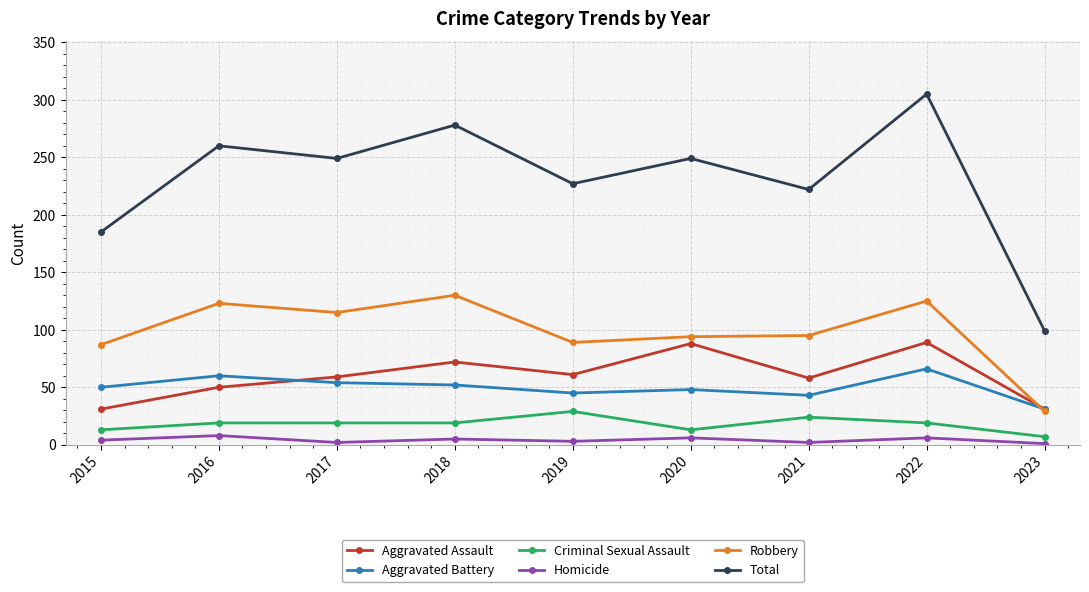

What is the total value across all series at 2017?

498